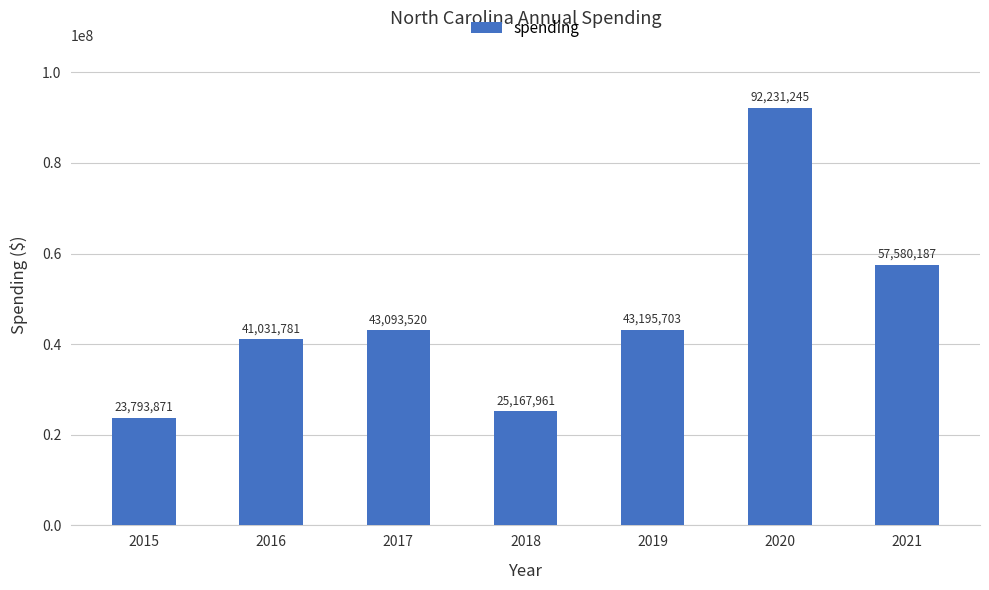

What is the greatest value displayed?

92231245